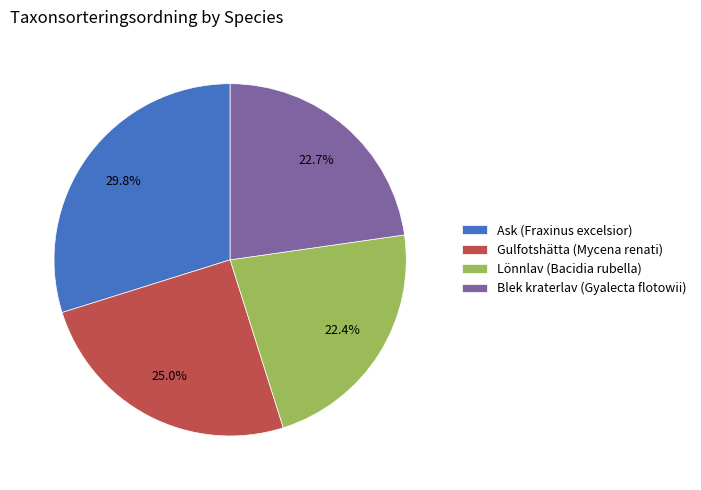

To the nearest percent, what percentage of the pie is Gulfotshätta (Mycena renati)?

25%